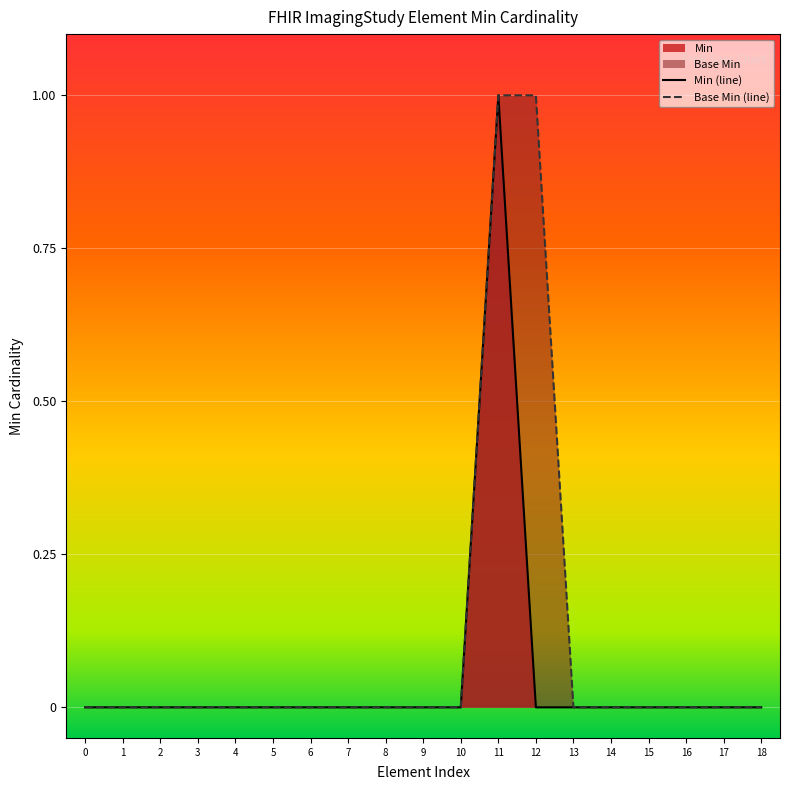

Where is the first local maximum for Min (line)?

11